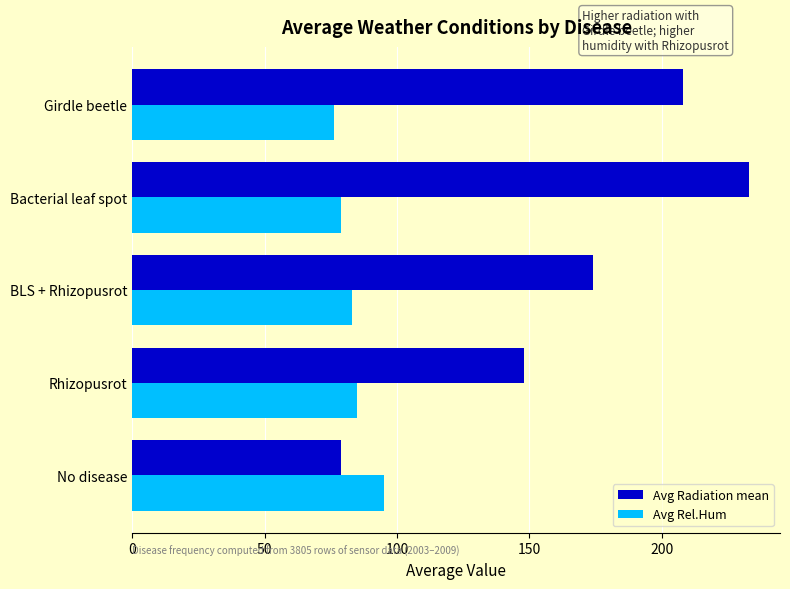

What is the sum of the Avg Radiation mean values at Bacterial leaf spot and Rhizopusrot?

381